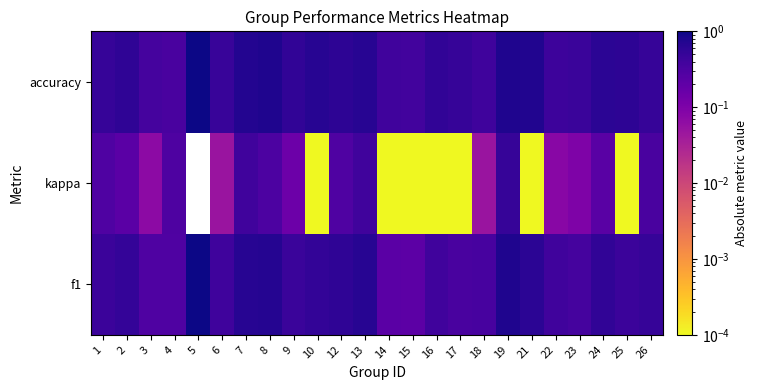

Is it true that f1 equals 0.5 at 17?

False